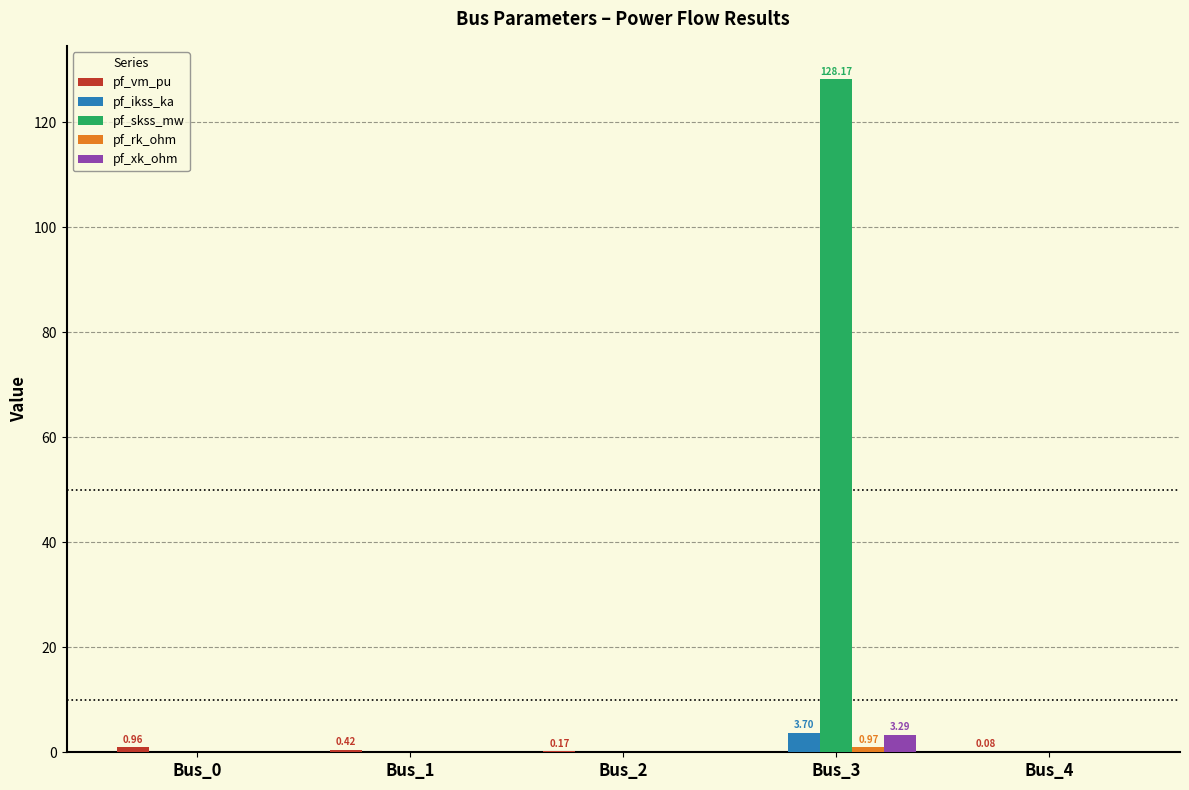

Between Bus_2 and Bus_3, which series saw the biggest shift?

pf_skss_mw